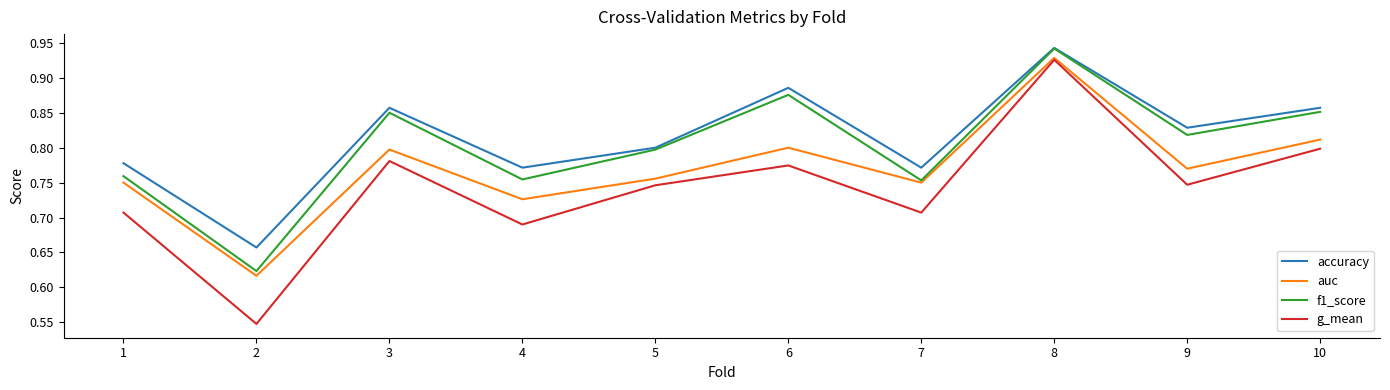

Which series has the largest total across all categories?

accuracy